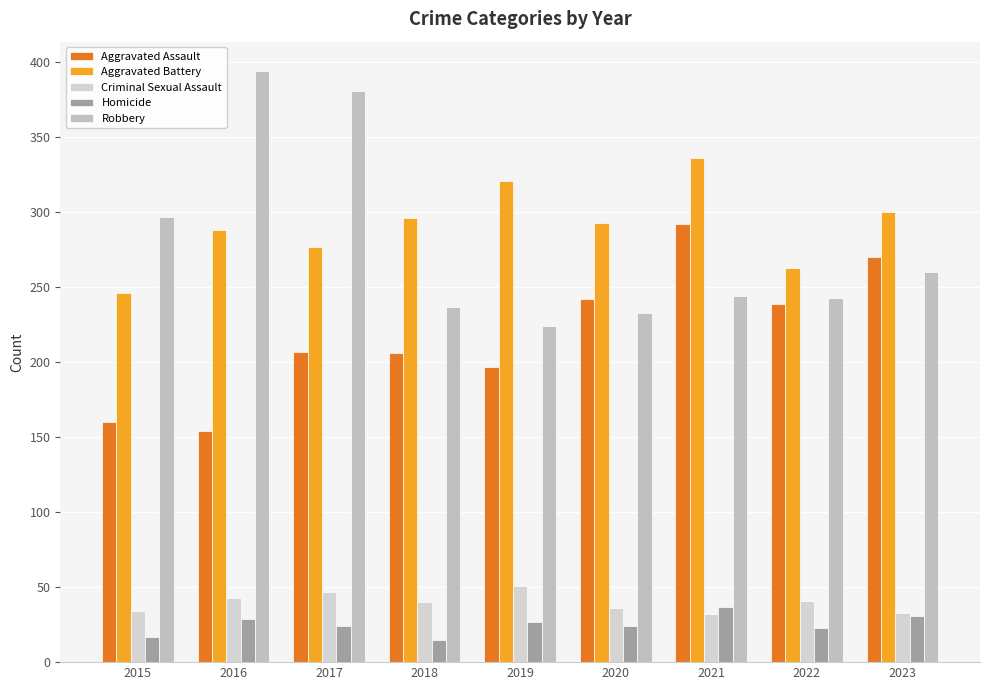

How many categories are shown in the chart?

9